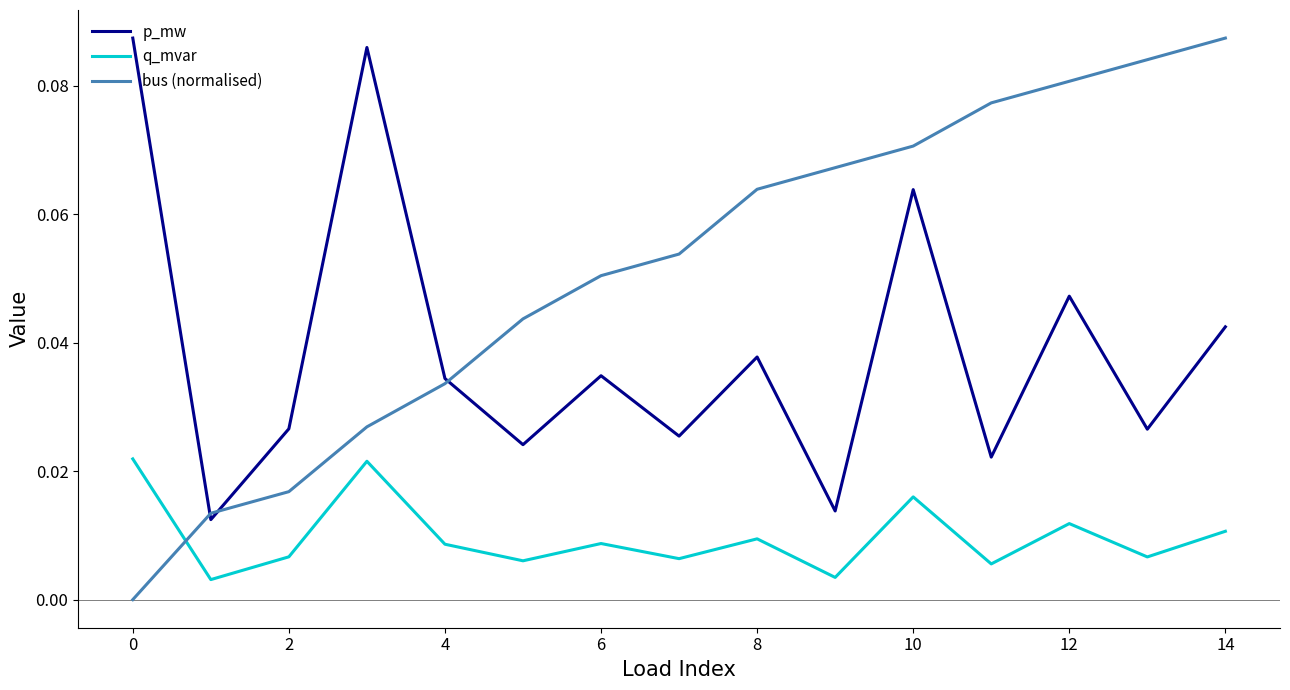

Rank the series by their average value, from lowest to highest.

q_mvar, p_mw, bus (normalised)